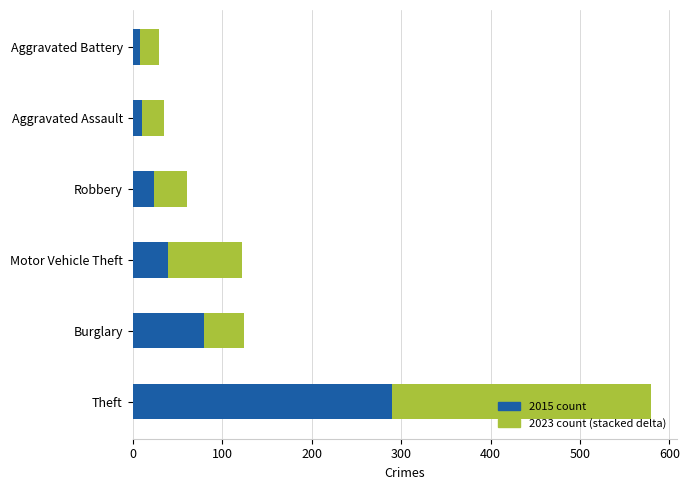

What is the total value across all series at Burglary?

124